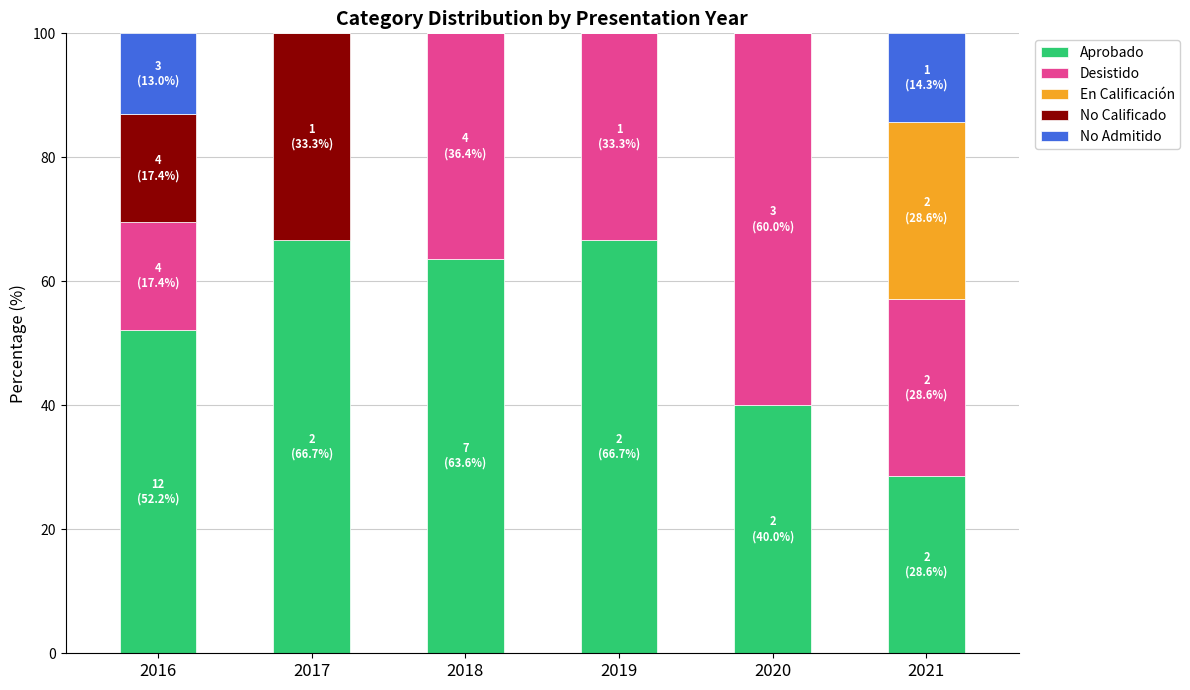

What is the sum of the Aprobado values at 2020 and 2016?

92.2